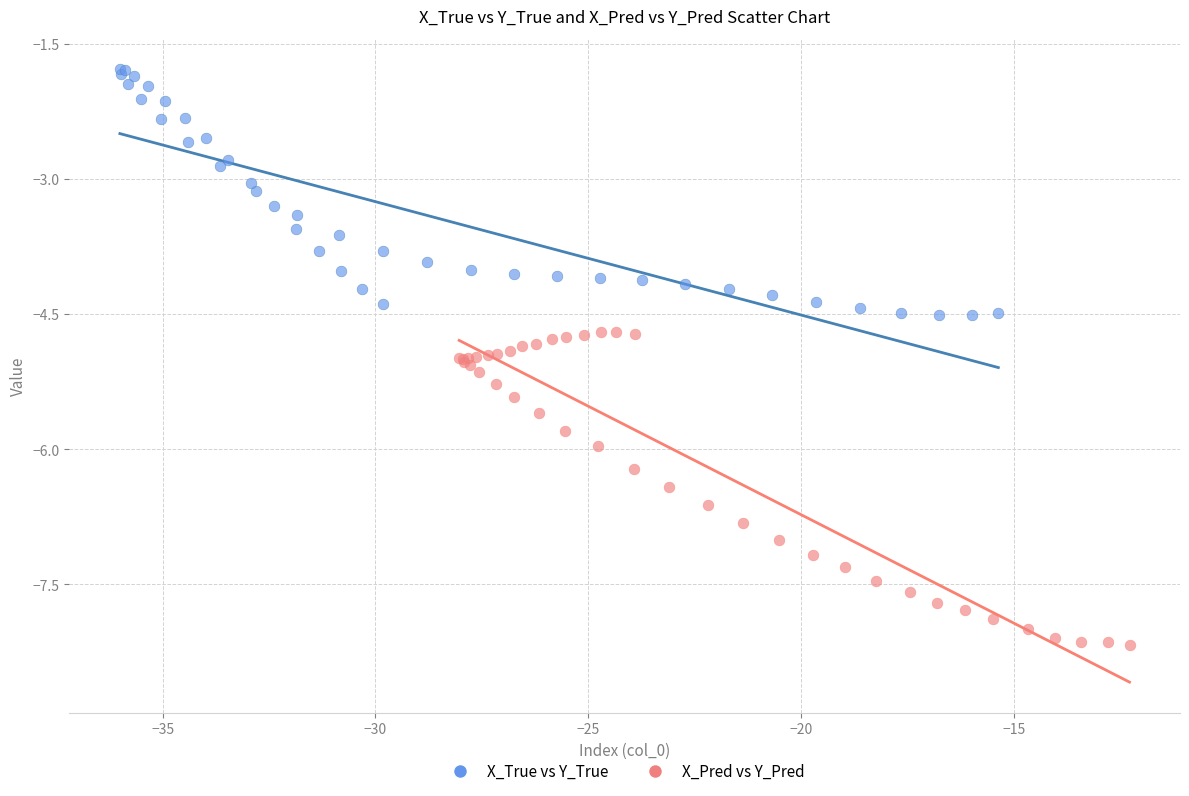

Which series contains the highest Y value?

X_True vs Y_True